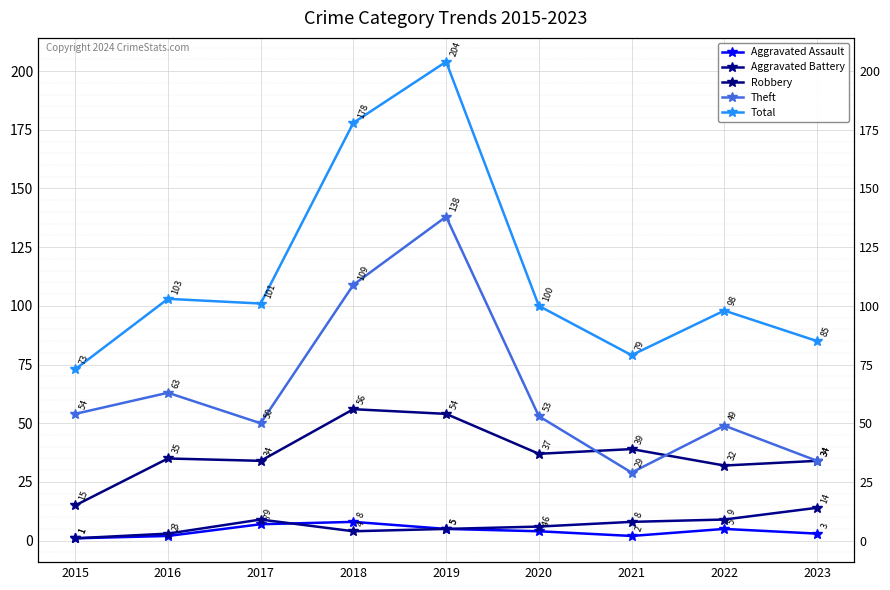

At which label does Total reach its minimum?

2015